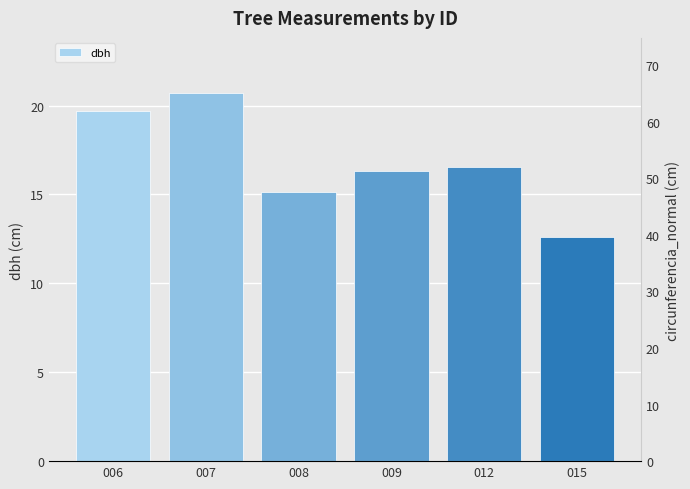

What is the minimum value shown in the chart?

12.6